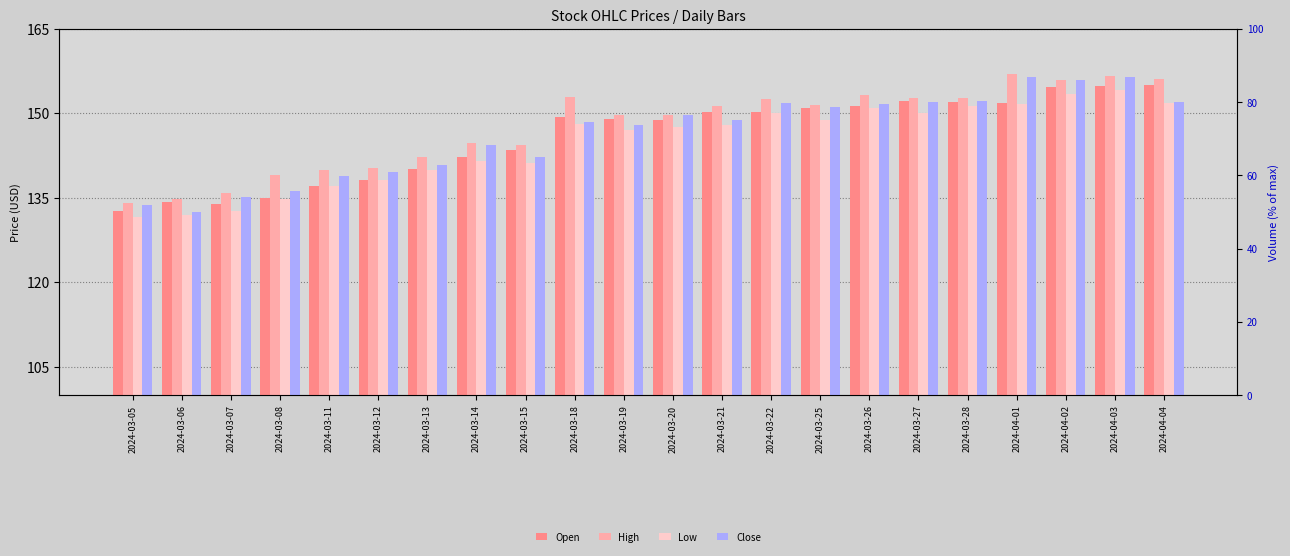

What is the approximate value of High at 2024-03-15?

144.3